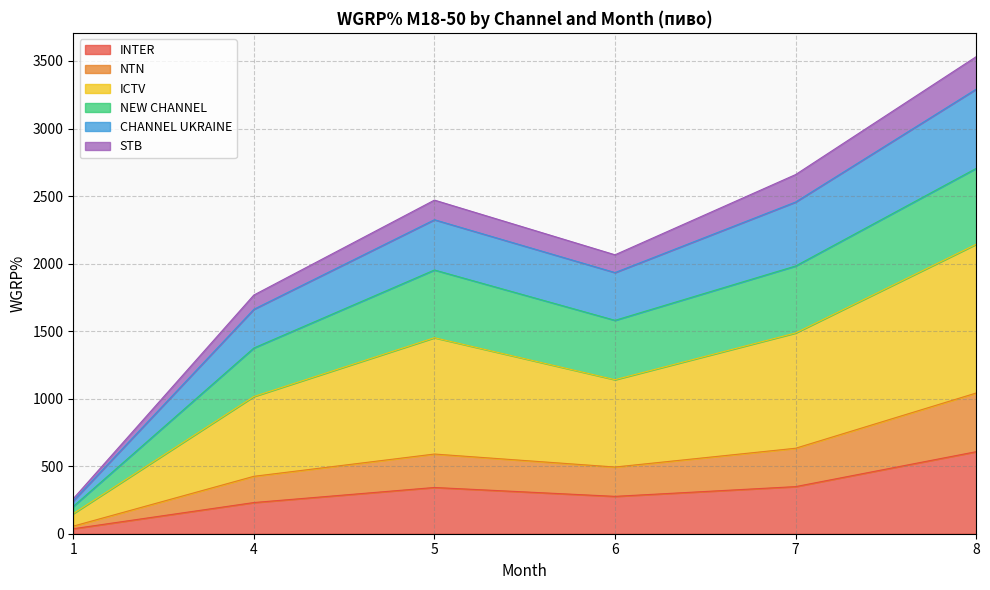

How many lines are shown in the chart?

6